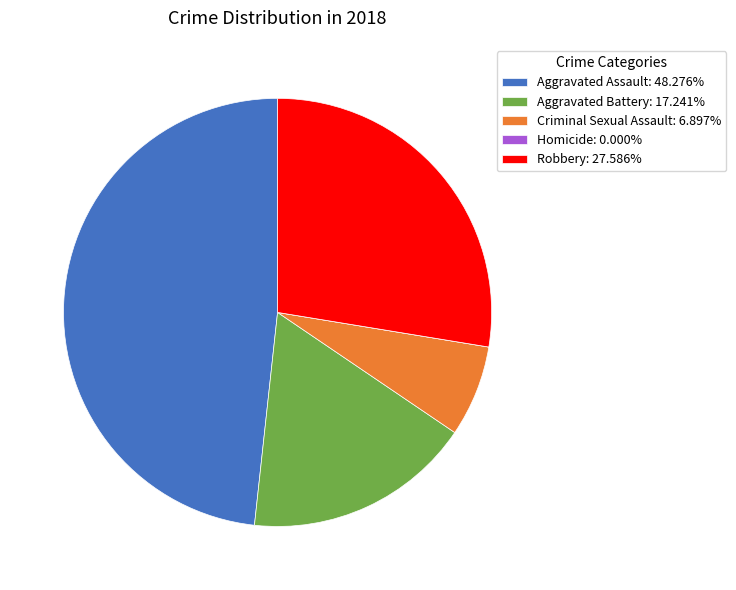

What is the largest slice in the pie chart?

Aggravated Assault